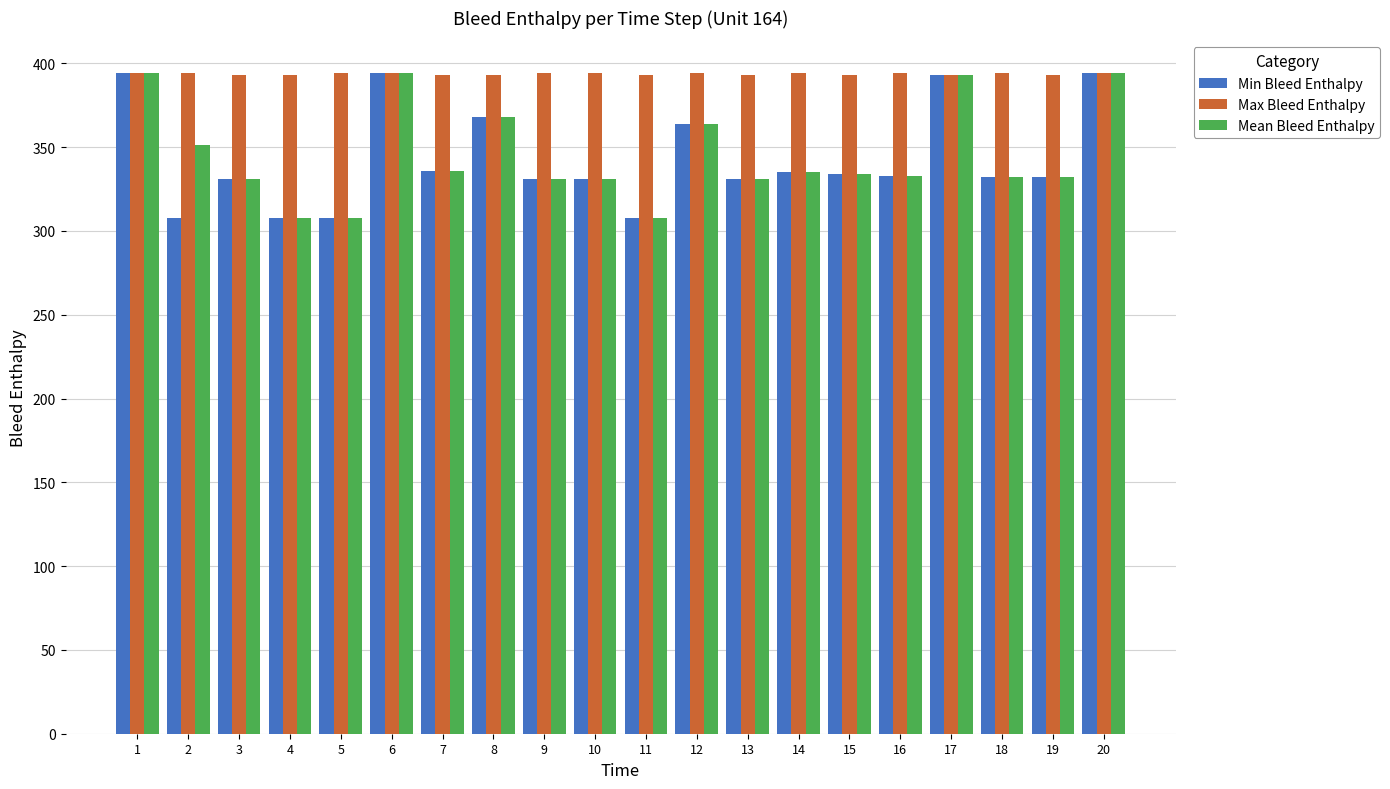

What is the value of the Mean Bleed Enthalpy bar at the 6th from the left?

394